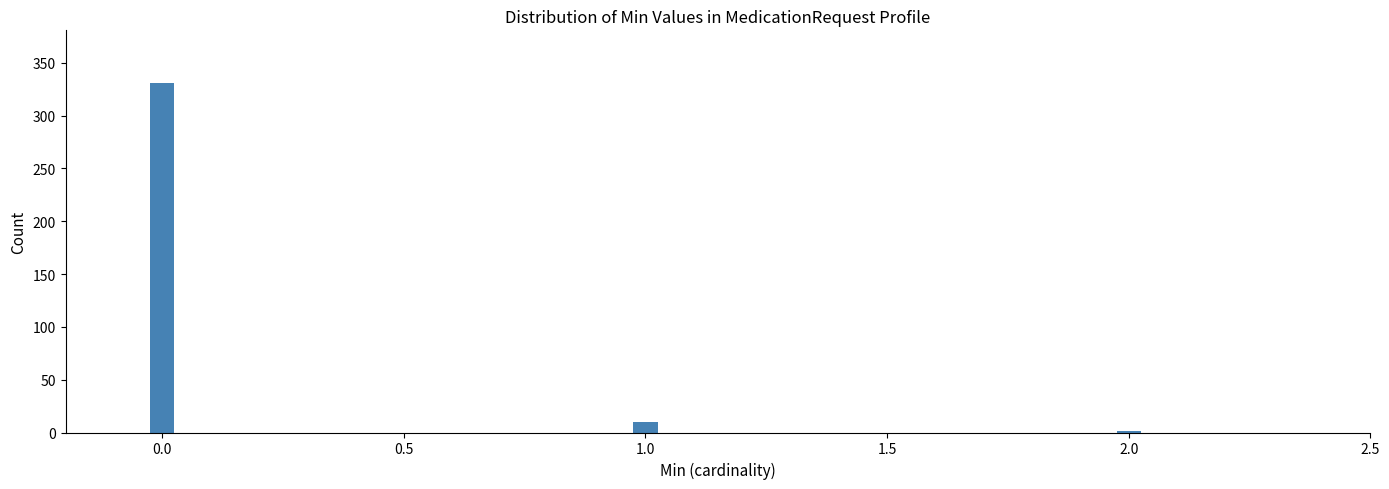

Reading left to right, list all the values displayed in this chart.

0.0=331	1.0=10	2.0=1